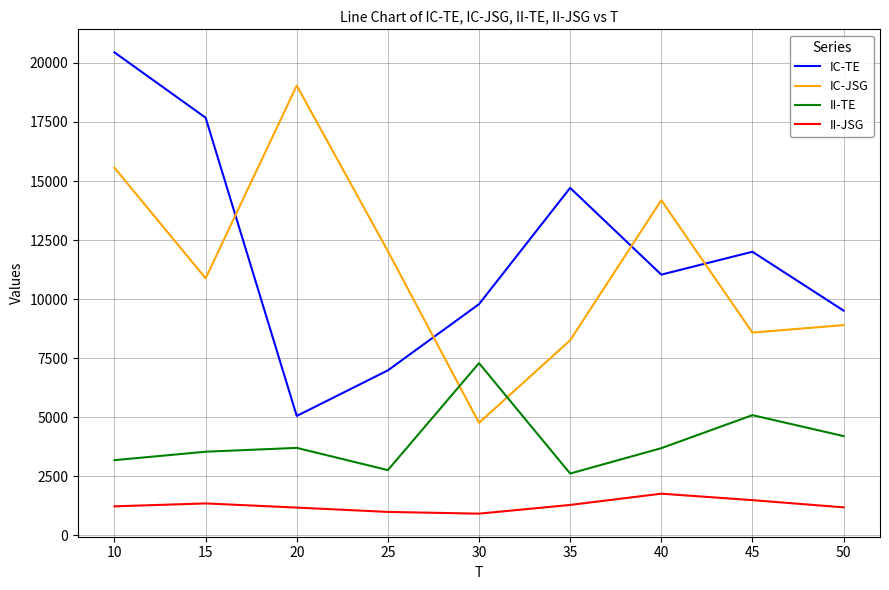

The II-JSG series shows 370 at 35. True or false?

False